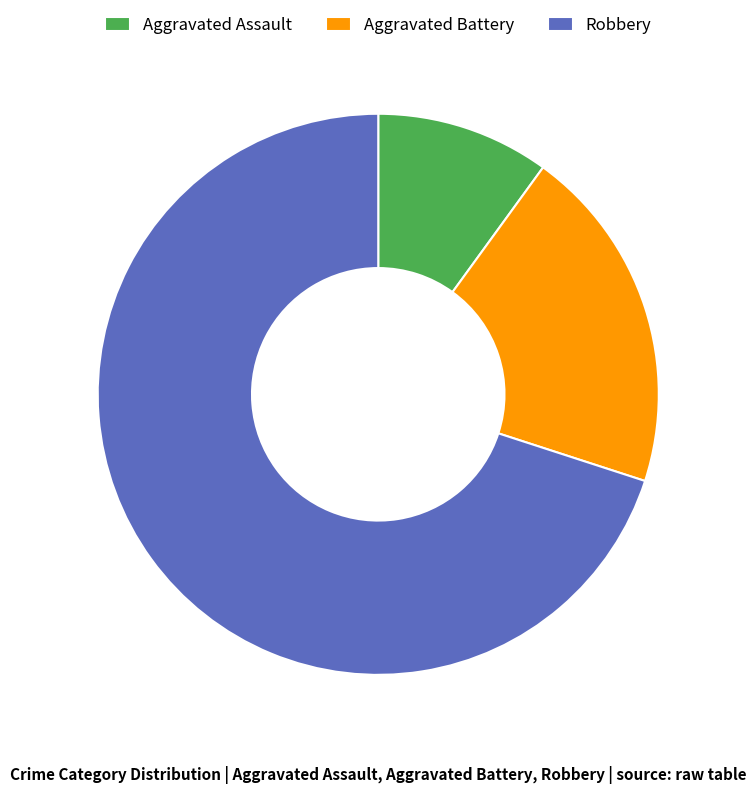

Is there a majority slice in this chart?

Yes